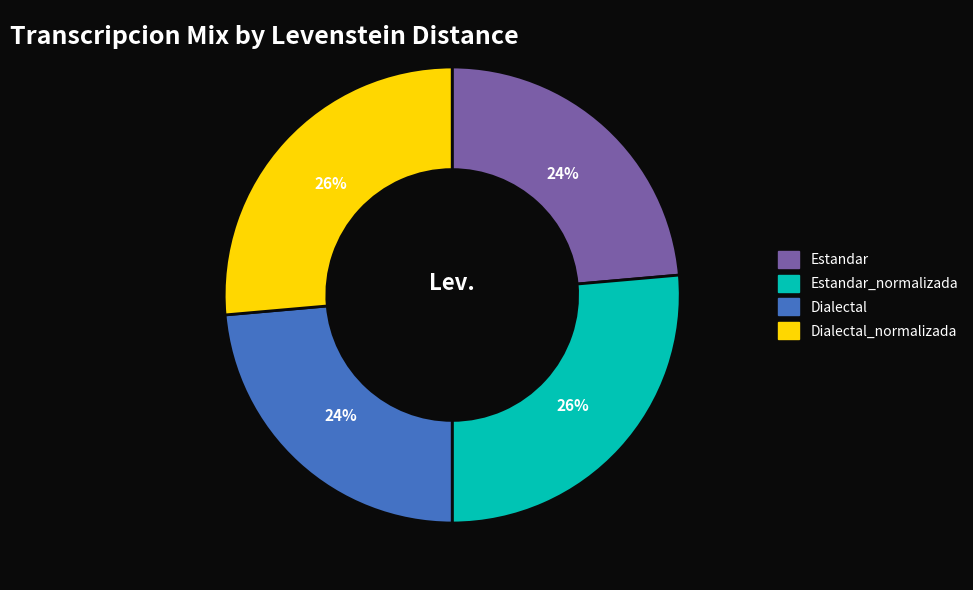

The Estandar slice represents 38% of the pie. True or false?

False